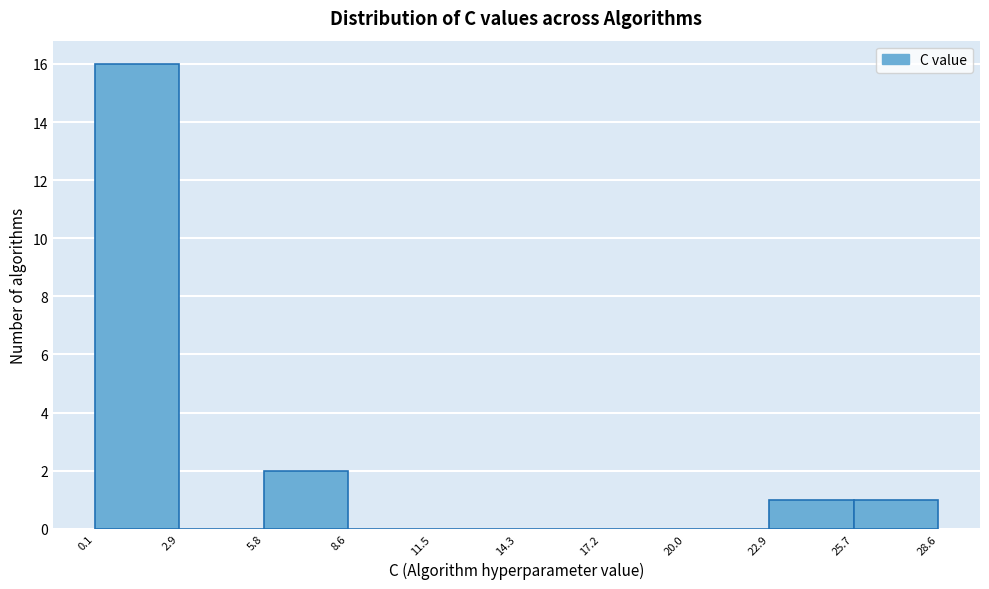

Over which range of the x-axis is the bar tallest?

0.1 to 2.9